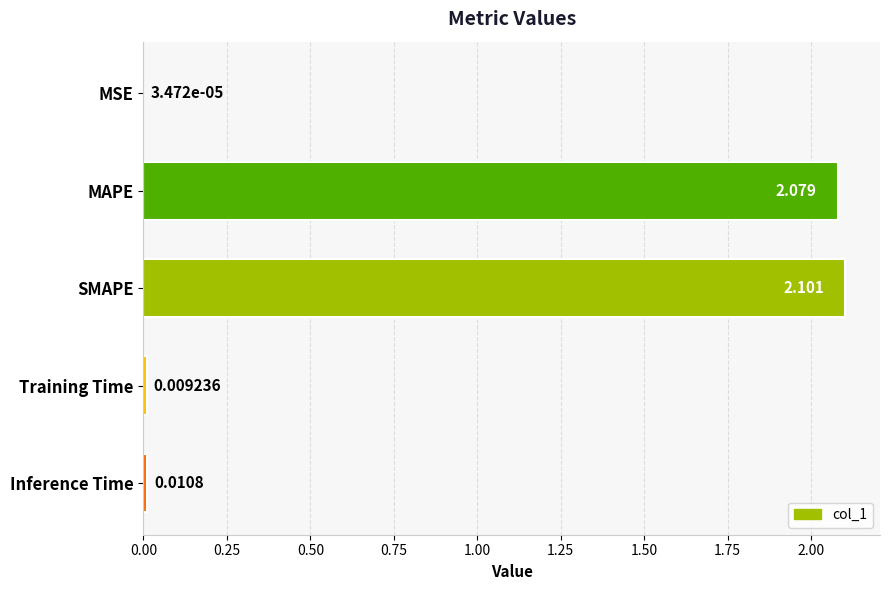

Between MSE and Inference Time, which is larger?

Inference Time